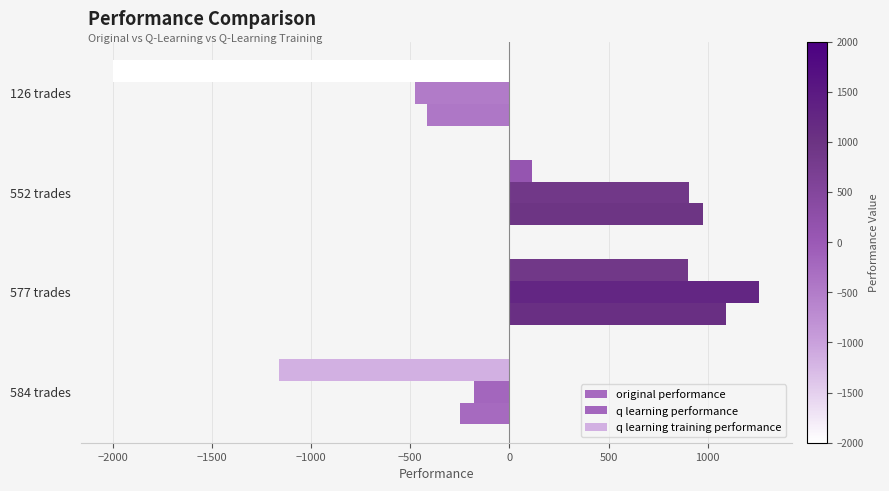

How many values in q learning training performance are below zero?

2